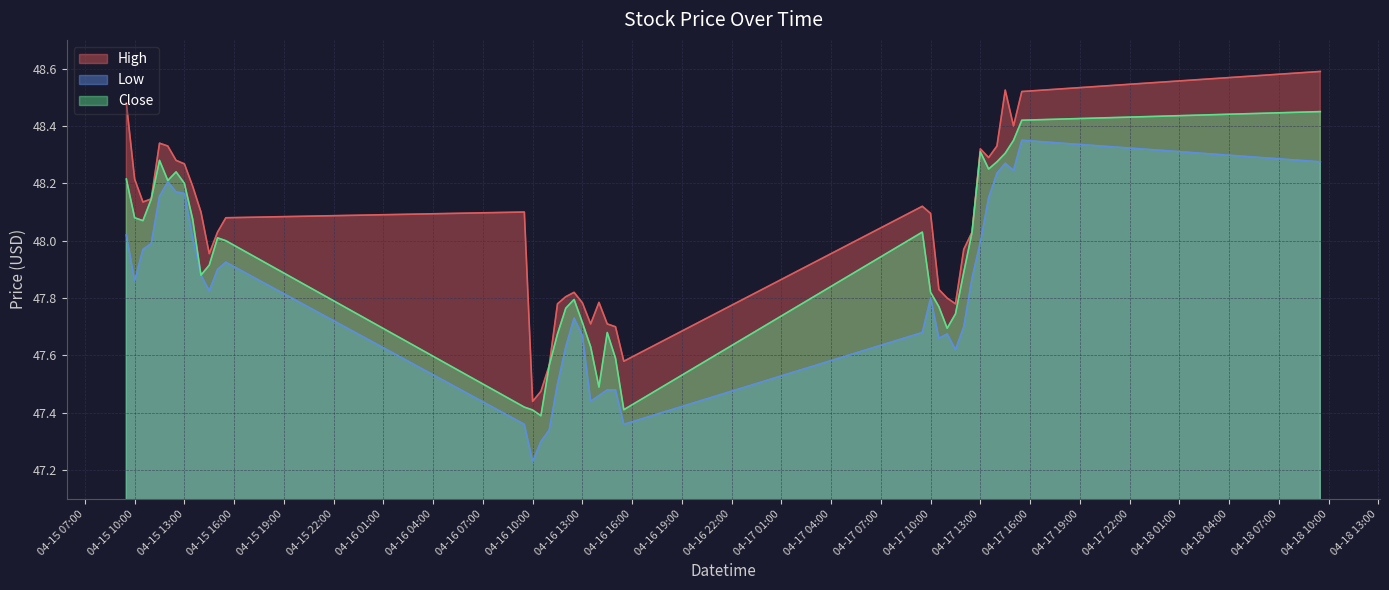

In Close, how many points are higher than both neighbors (excluding endpoints)?

7